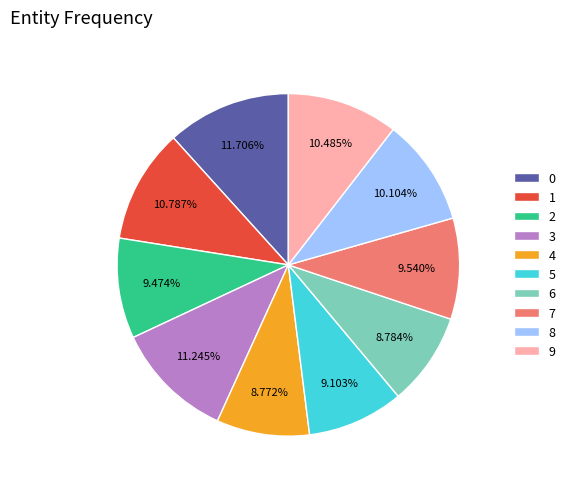

To the nearest percent, what percentage of the pie is 1?

11%